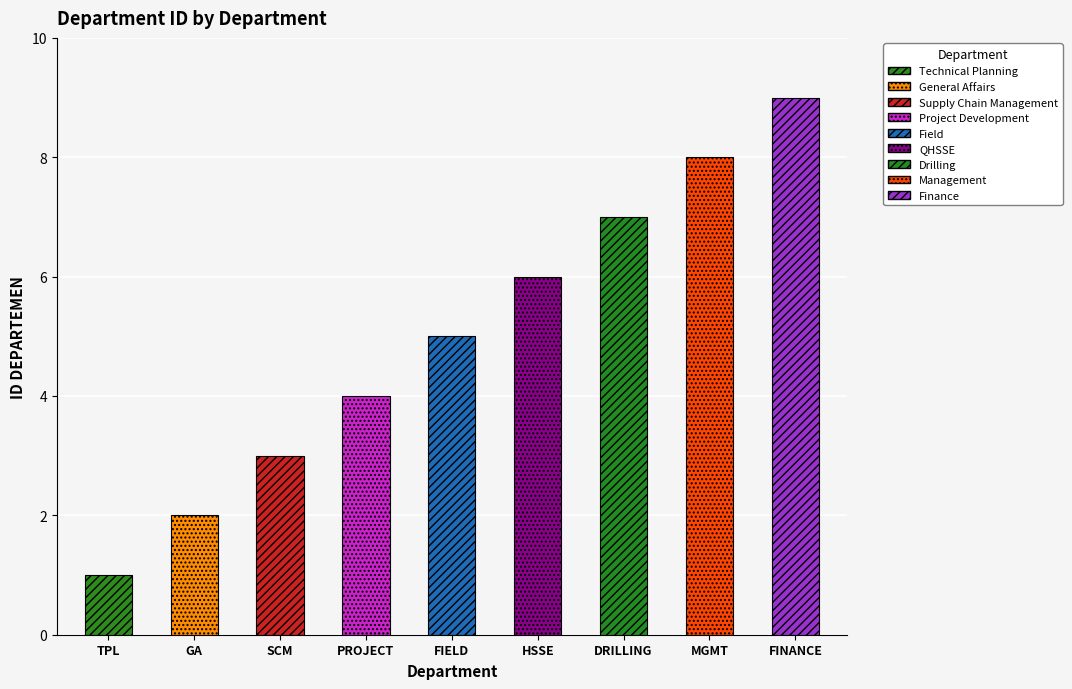

Reading left to right, transcribe all the data shown in this chart.

Technical Planning=1	General Affairs=2	Supply Chain Management=3	Project Development=4	Field=5	QHSSE=6	Drilling=7	Management=8	Finance=9